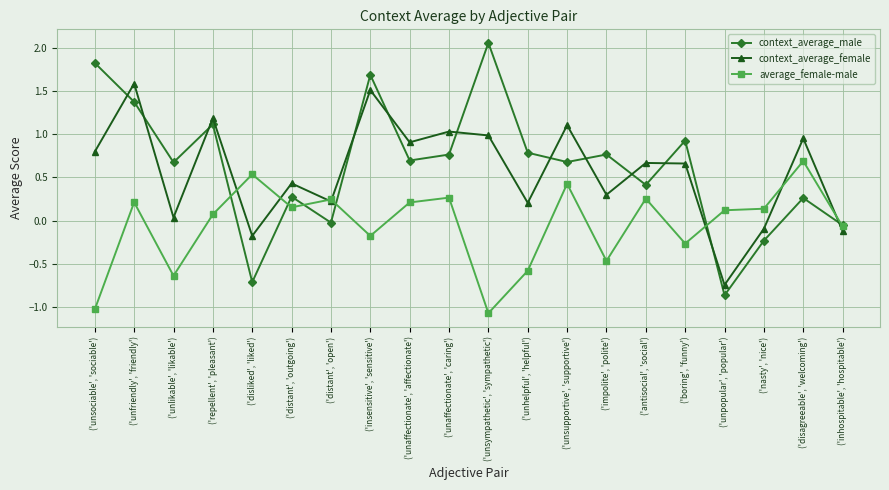

Which category has the lowest value in the context_average_female series?

('unpopular', 'popular')